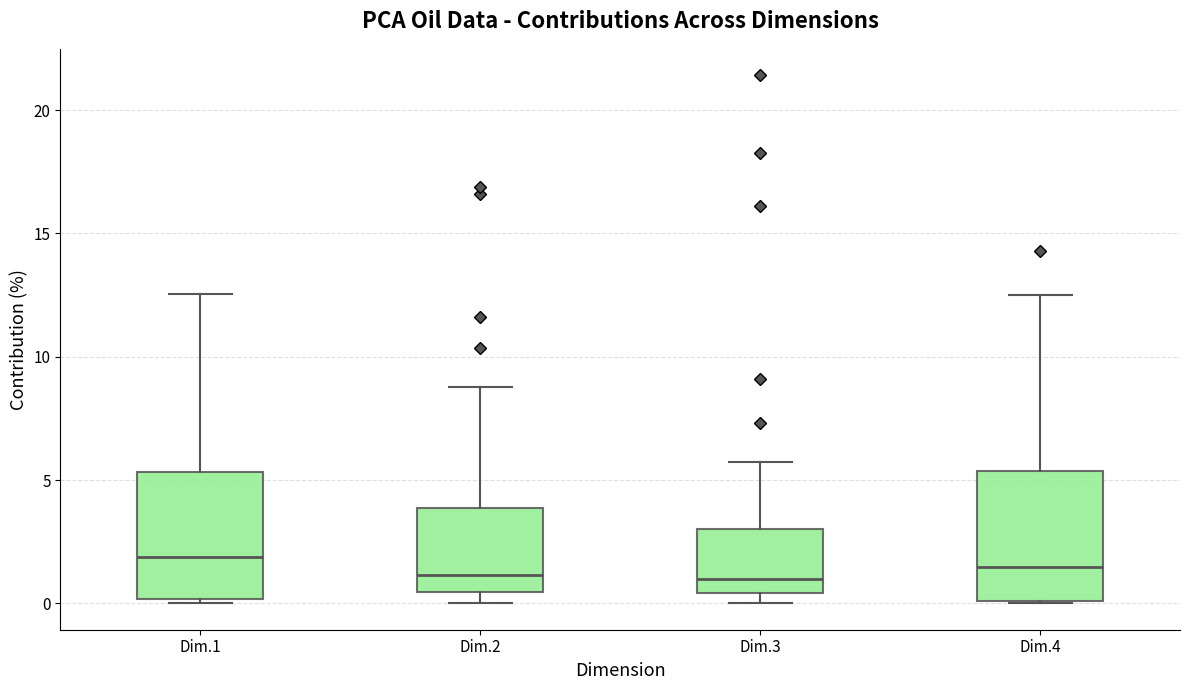

Reading left to right, read every box against the y-axis: the position of its median line, the range the box covers, and the ends of its whiskers. The values are not printed on the chart, so give them approximately, as read against the axis.

Dim.1: median 2.0, box 0.0 to 5.5, whiskers 0.0 (just below the box's lower edge) to 12.5
Dim.2: median 1.0, box 0.5 to 4.0, whiskers 0.0 to 9.0
Dim.3: median 1.0, box 0.5 to 3.0, whiskers 0.0 to 5.5
Dim.4: median 1.5, box 0.0 to 5.5, whiskers 0.0 to 12.5